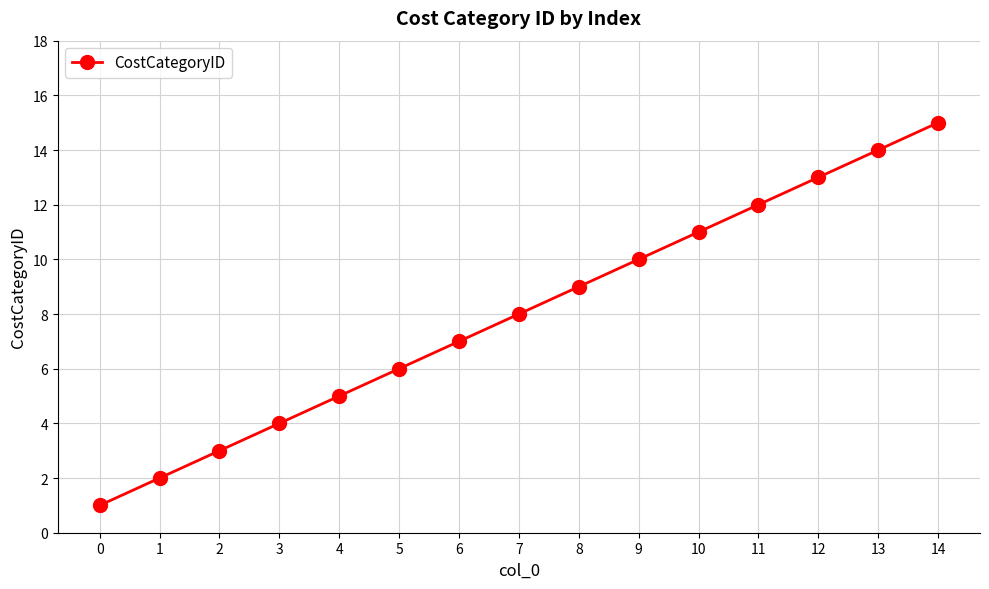

What is the change in value from 2 to 7?

+5